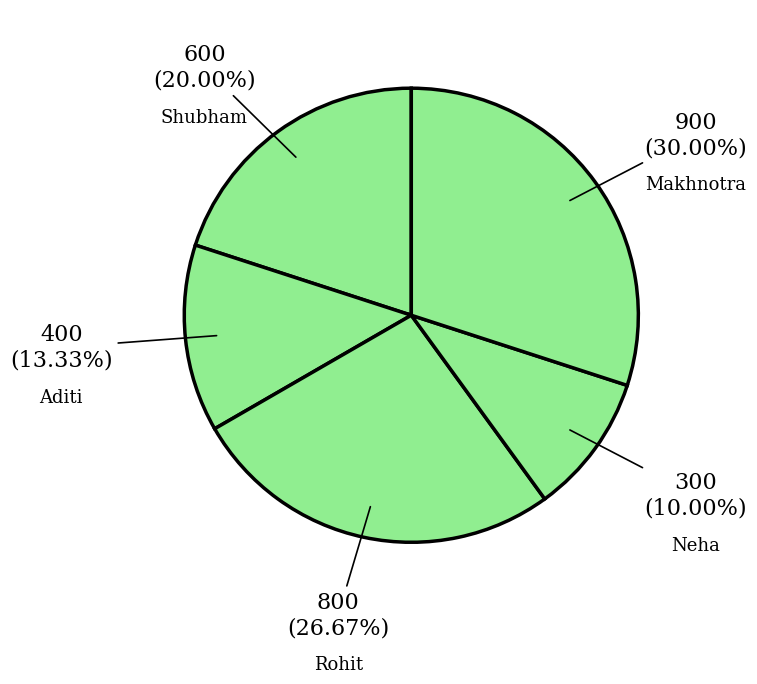

Rank the categories by value from highest to lowest.

Makhnotra, Rohit, Shubham, Aditi, Neha